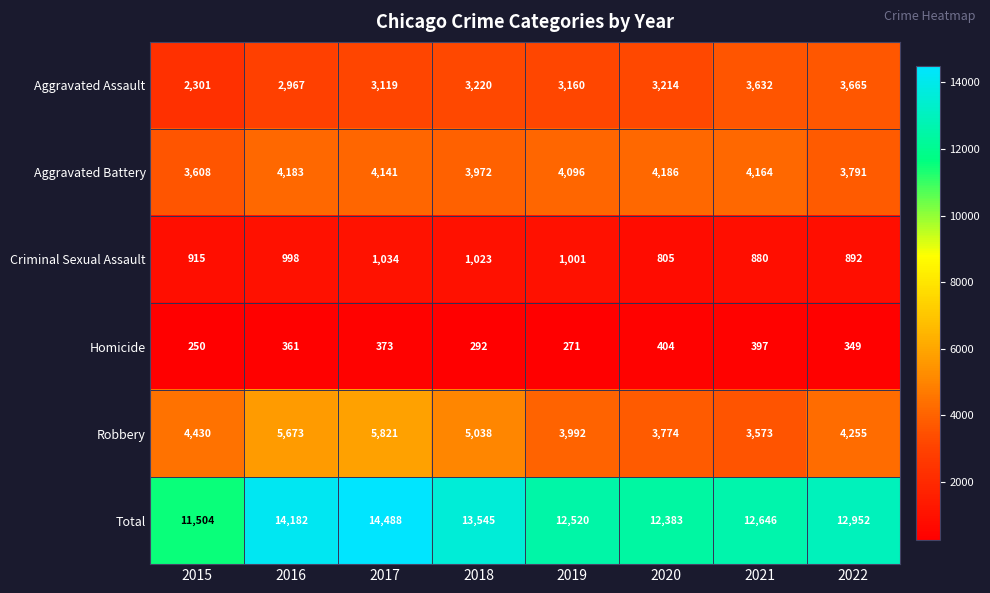

At how many categories does at least one series exceed 8933?

8